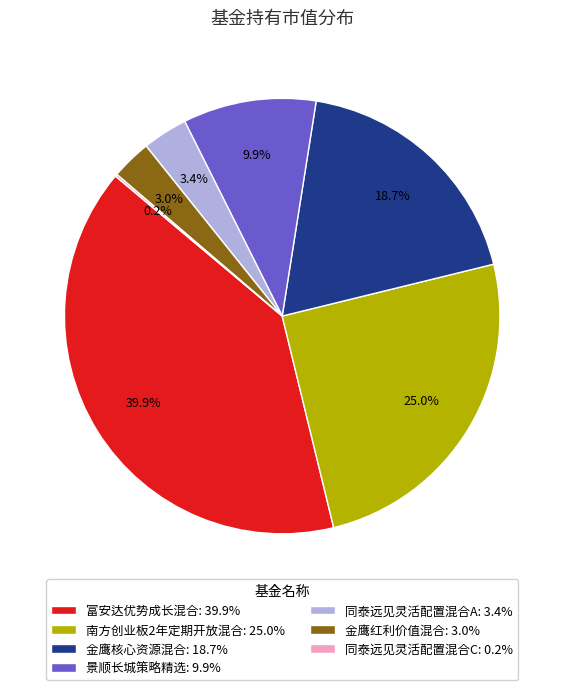

To the nearest percent, what is the average slice percentage?

14%